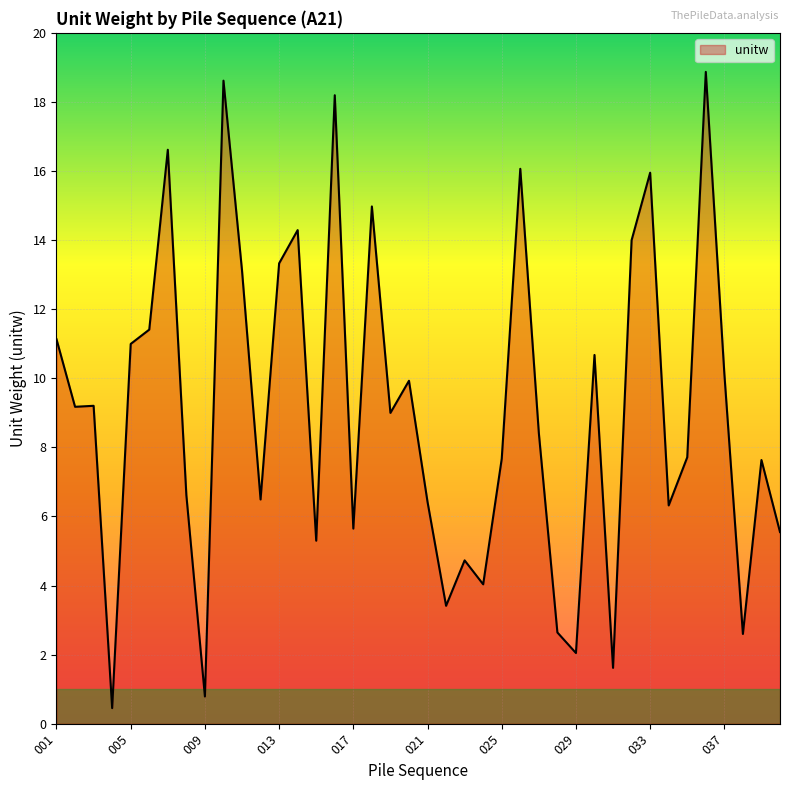

What is the difference between the maximum and minimum values?

18.4